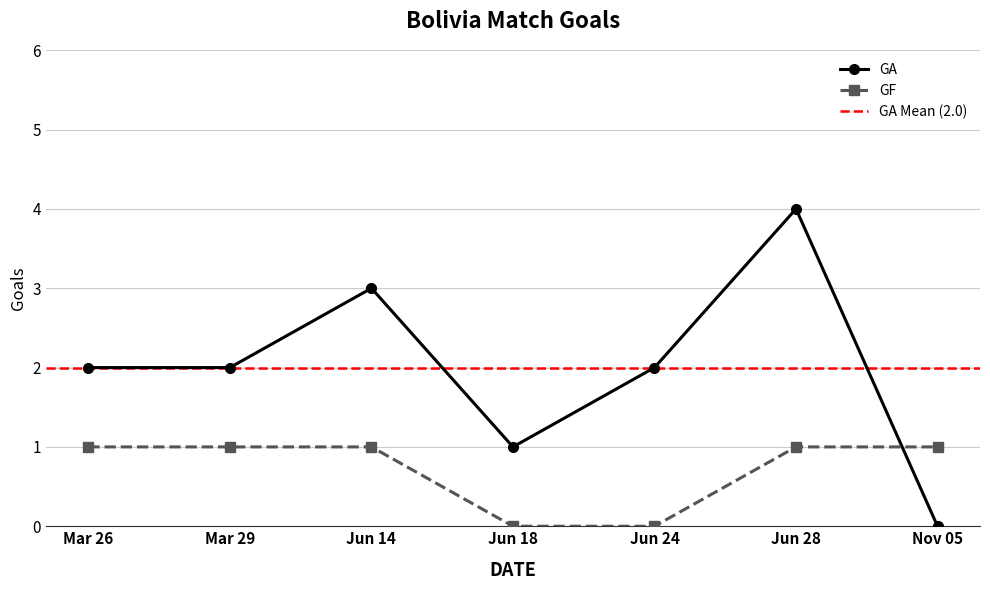

How many data points in GF are less than 1?

2